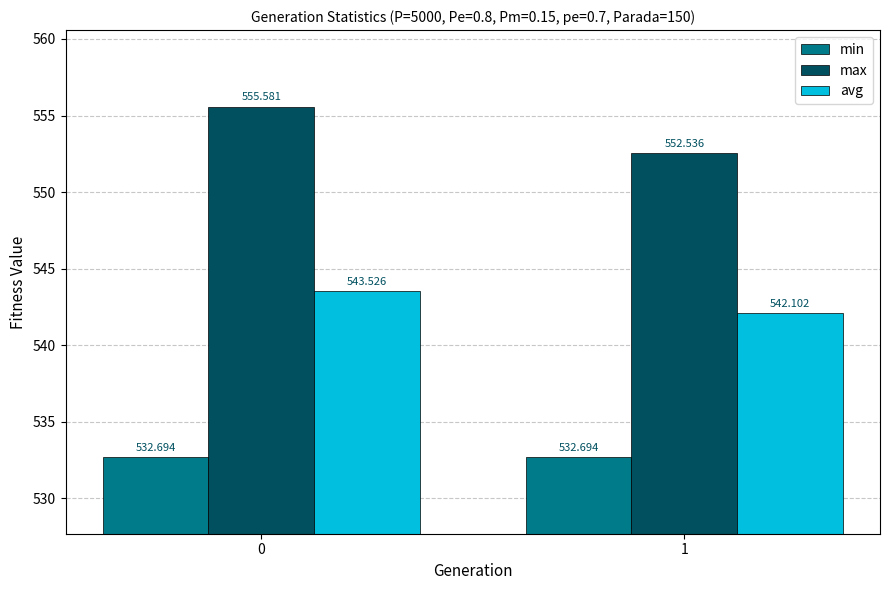

What is the value of the avg bar at the 1st from the left?

543.5